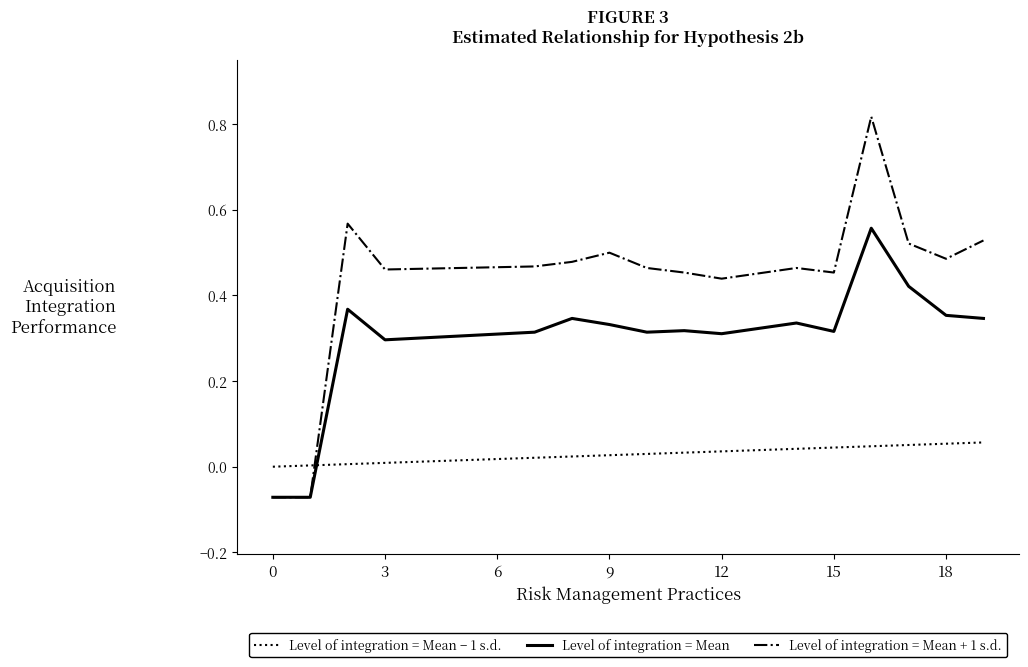

Which series has the widest spread of values?

Level of integration = Mean + 1 s.d.